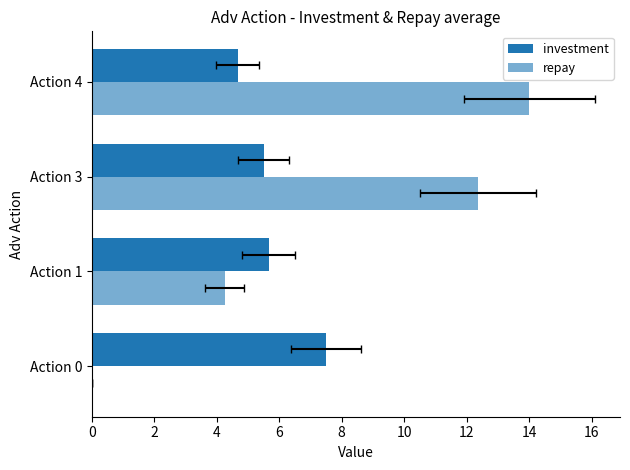

What is the sum of all repay values?

30.6